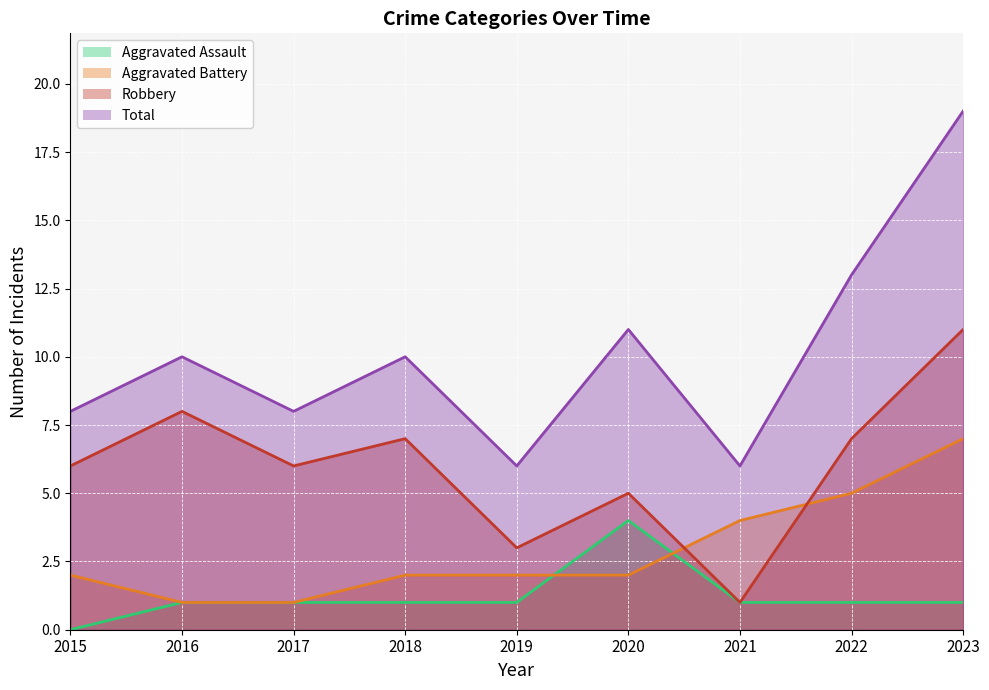

What is the spread (max minus min) of values at 2023?

18